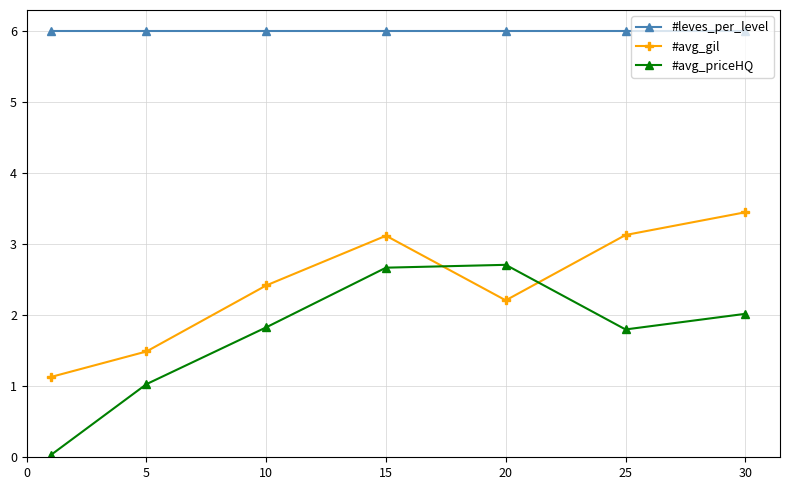

What are all the series names shown in the legend?

#leves_per_level, #avg_gil, #avg_priceHQ